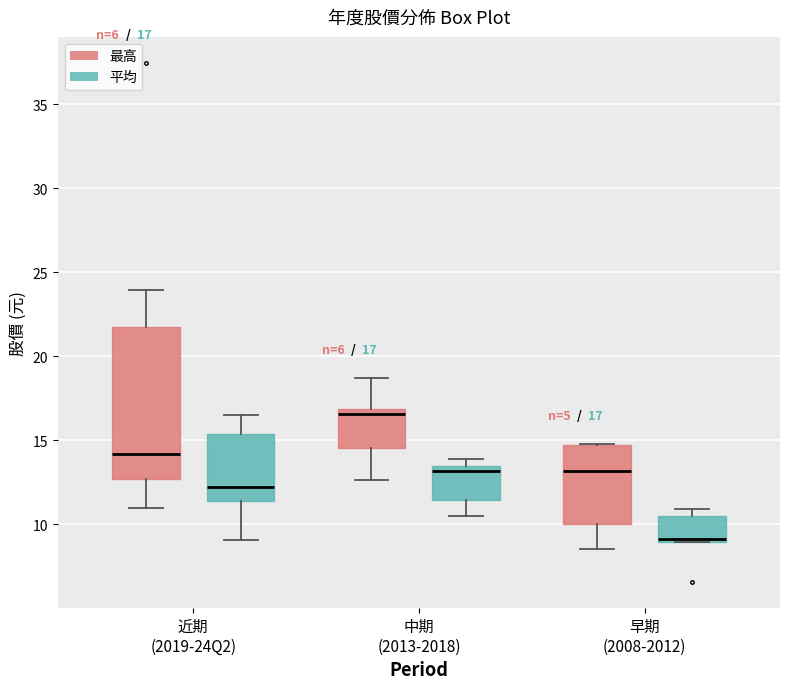

Which box's median line is the lowest?

早期 (2008-2012) (平均)